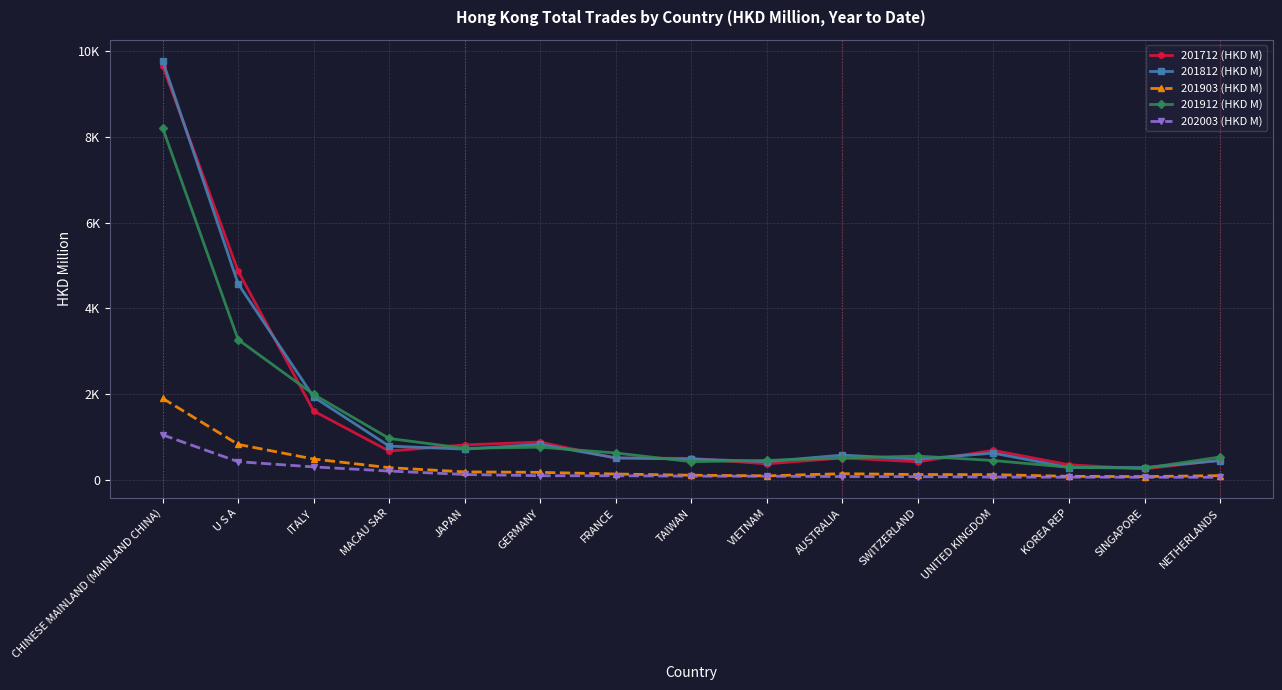

How many distinct data groups are displayed?

5